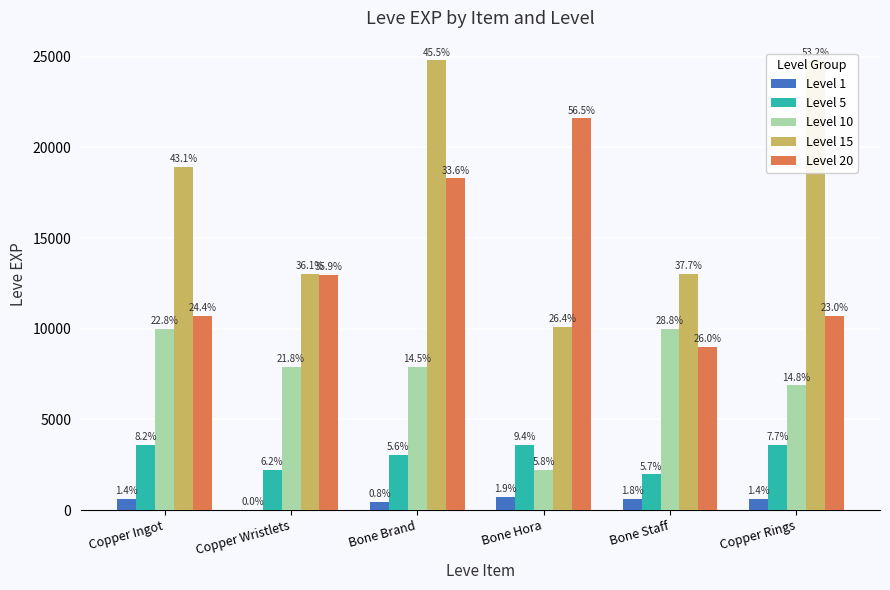

What position from the right is Bone Staff?

2